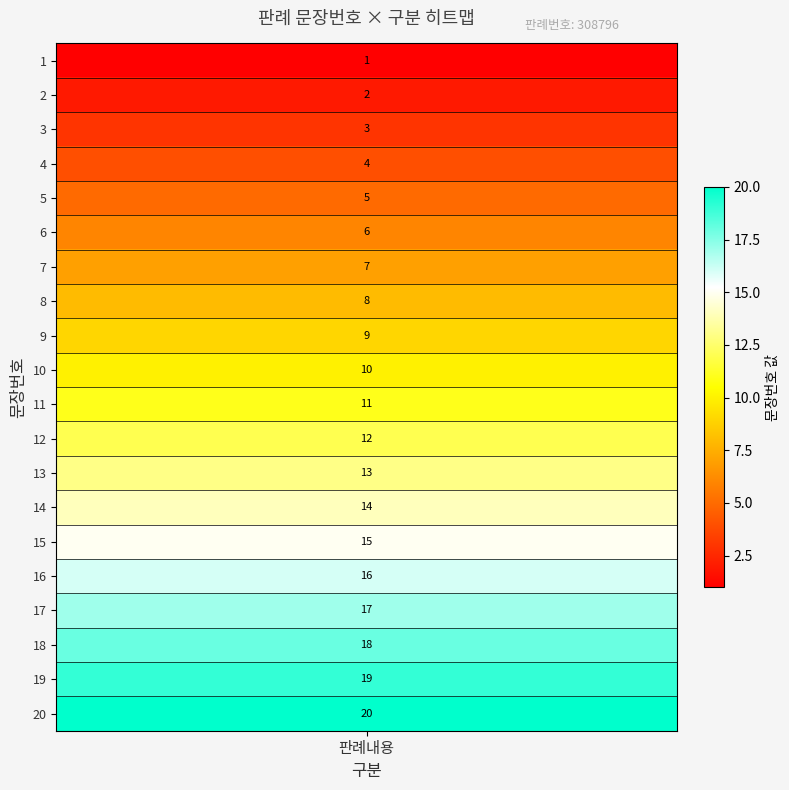

Where does the data first go above 11?

12